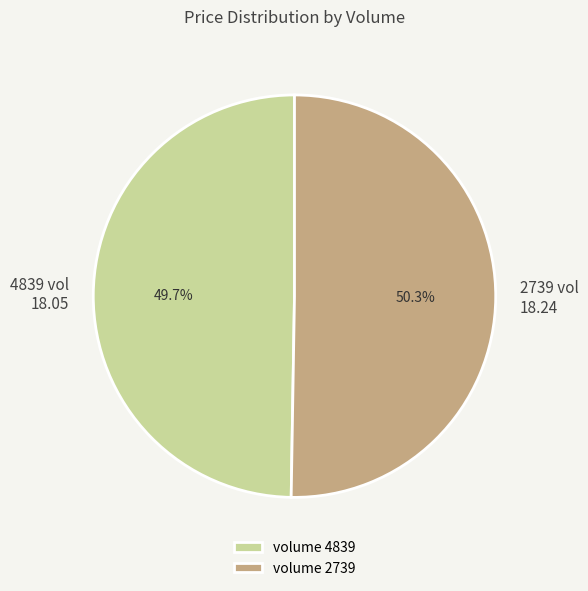

Which category has the biggest portion of the pie?

volume 2739